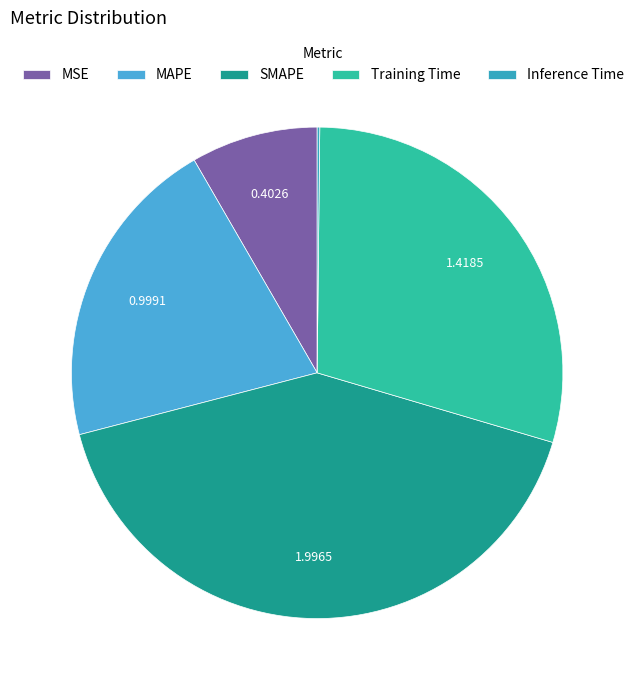

Combined, what portion of the pie is Training Time and MAPE?

50.1%